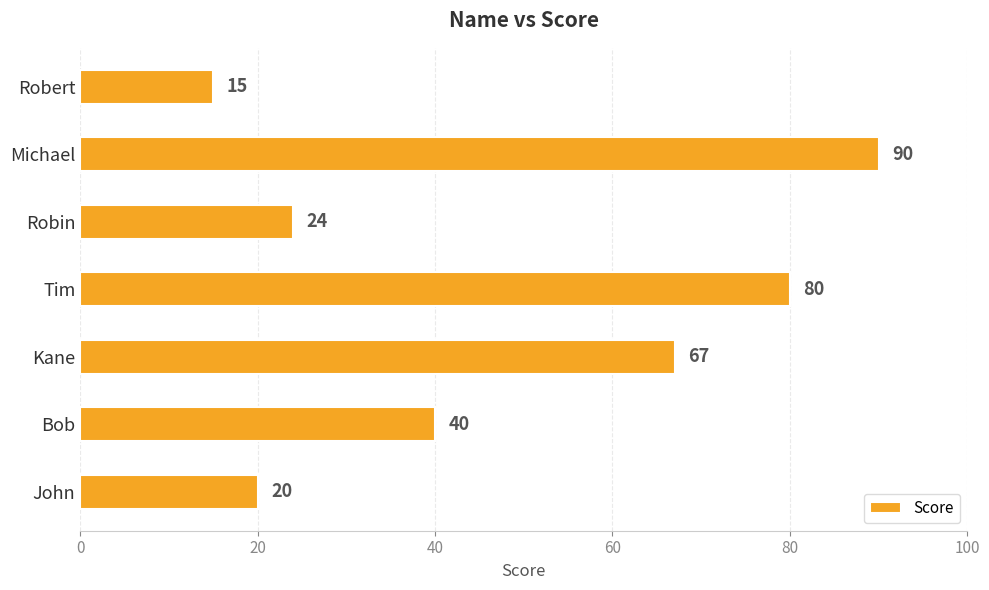

What is the difference between the maximum and minimum values?

75